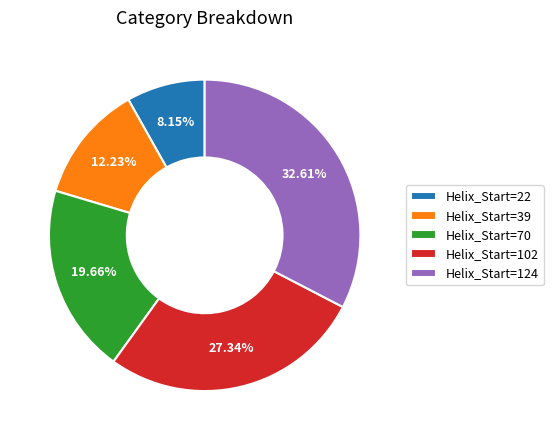

Which slice is the smallest?

Helix_Start=22